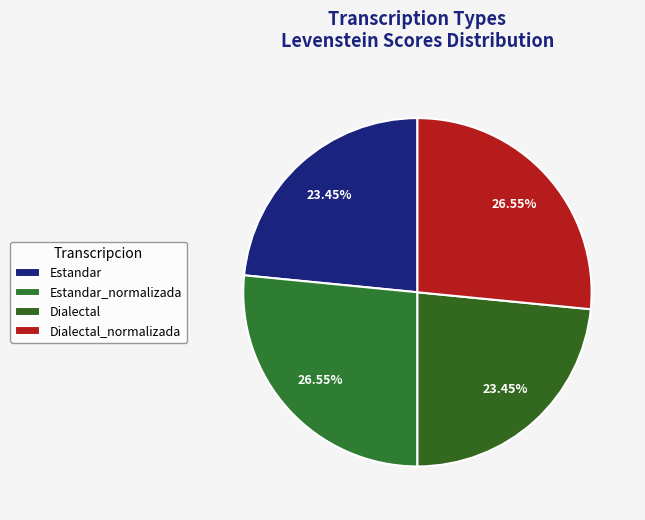

What percentage is NOT represented by Dialectal_normalizada?

73.4%